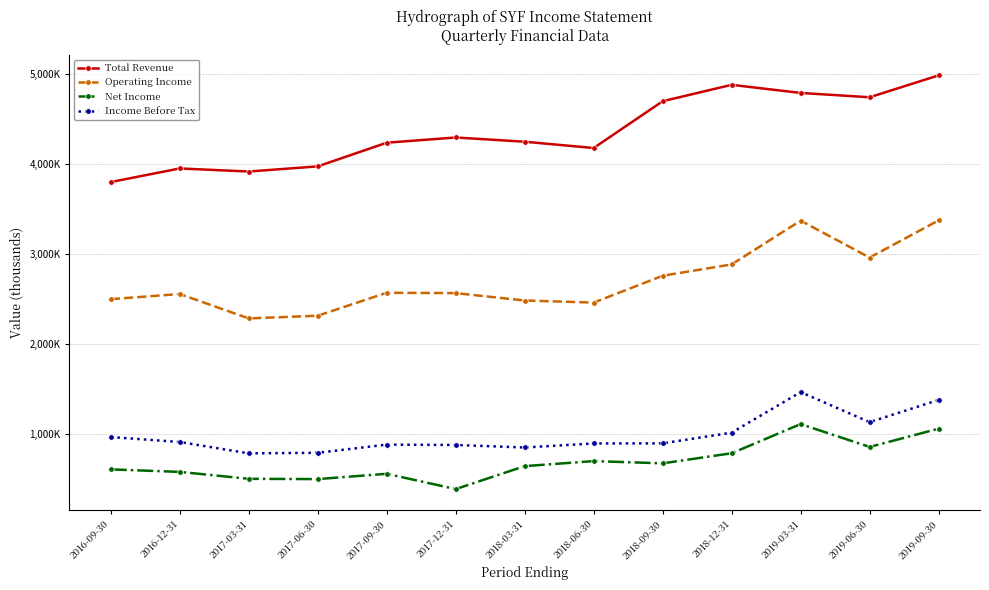

True or false: Total Revenue has a value of 3970000 at 2017-06-30.

True